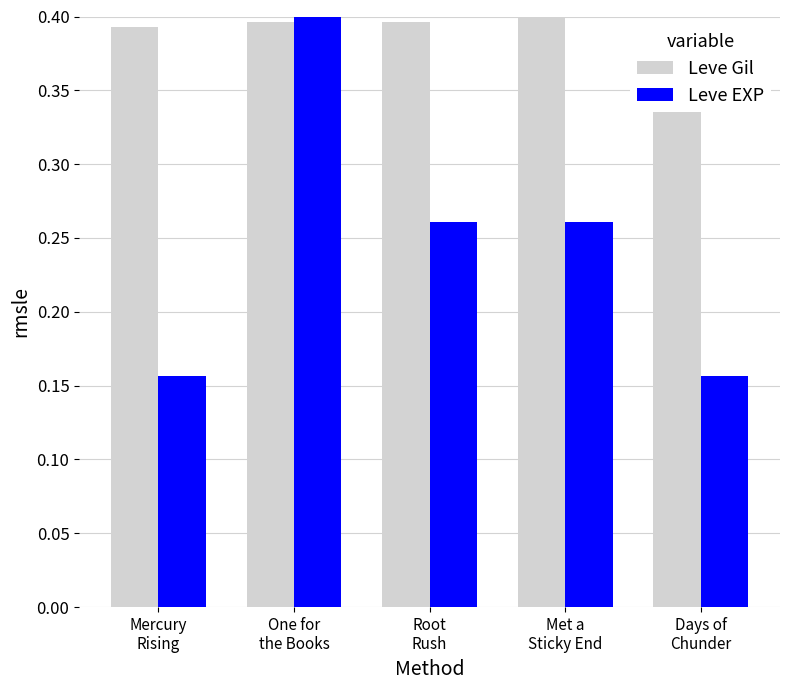

What is the difference between the Leve EXP values at Mercury
Rising and One for
the Books?

0.2